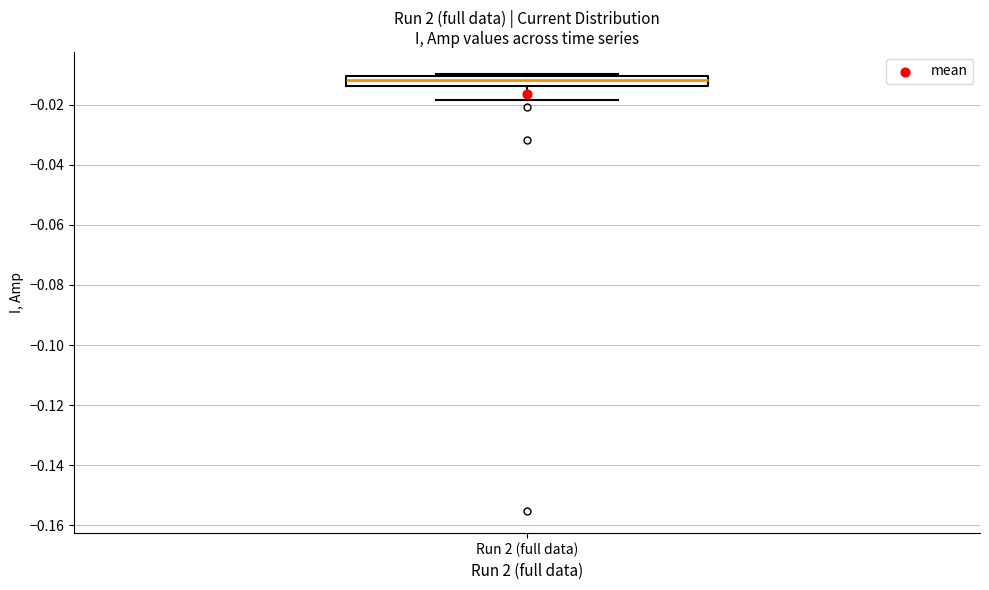

Where is the upper edge of the box for Run 2 (full data) on the y-axis? The values are not printed on the chart, so give them approximately, as read against the axis.

-0.010